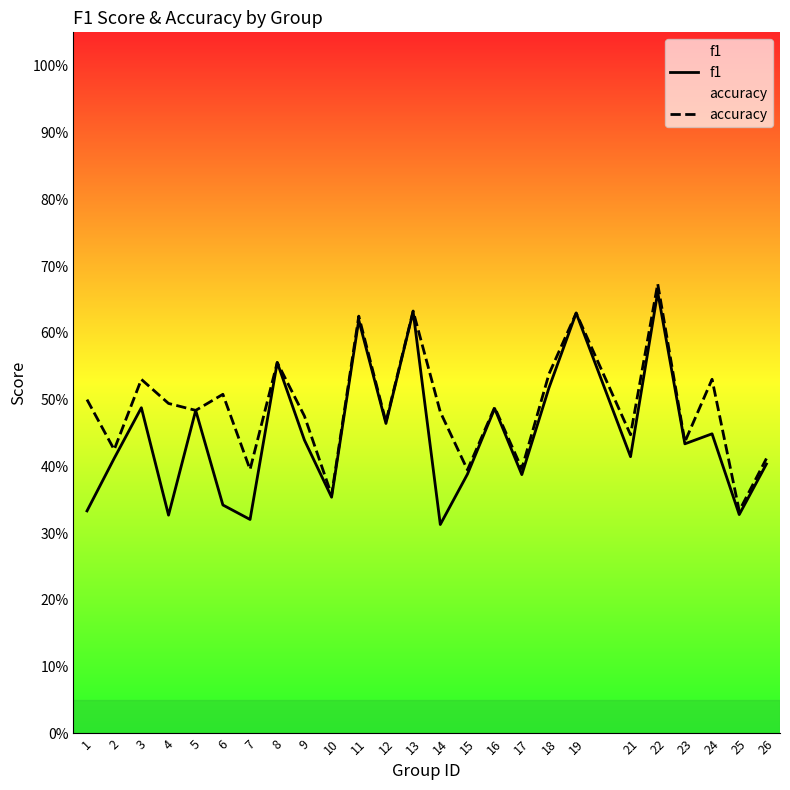

Does the chart have visible grid lines?

No